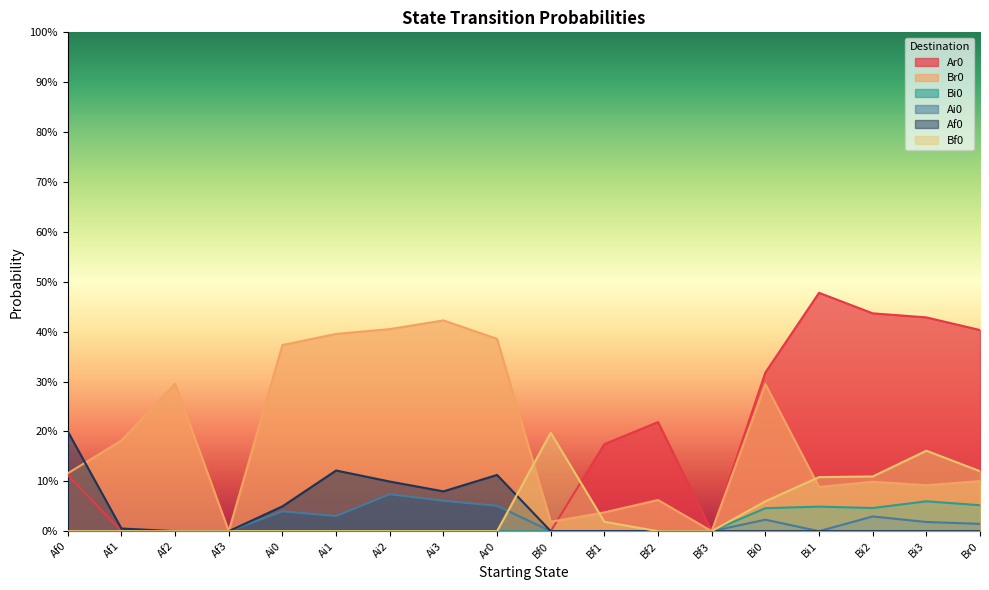

How many lines are shown in the chart?

6